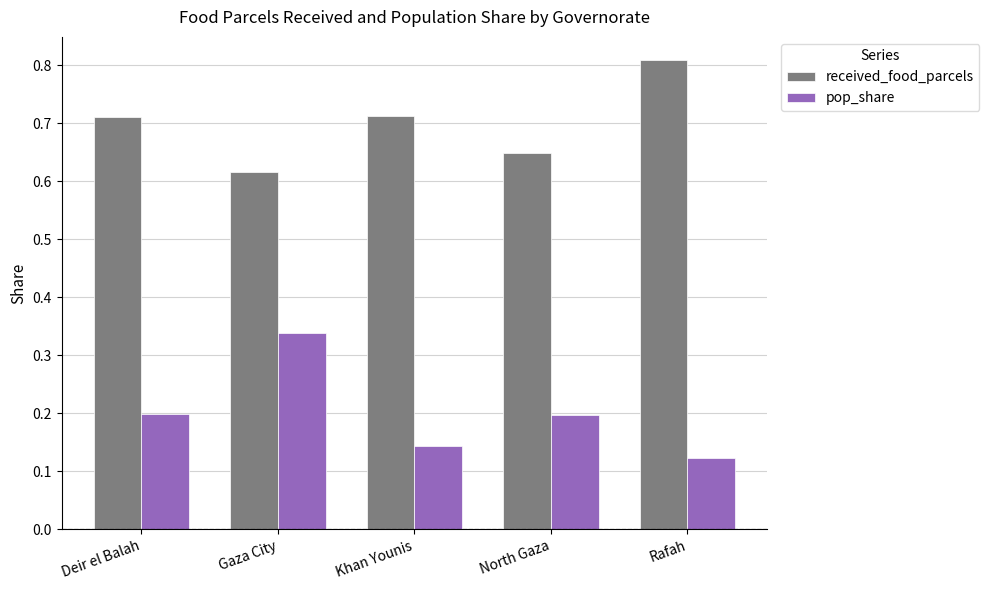

Are the bars horizontal?

No